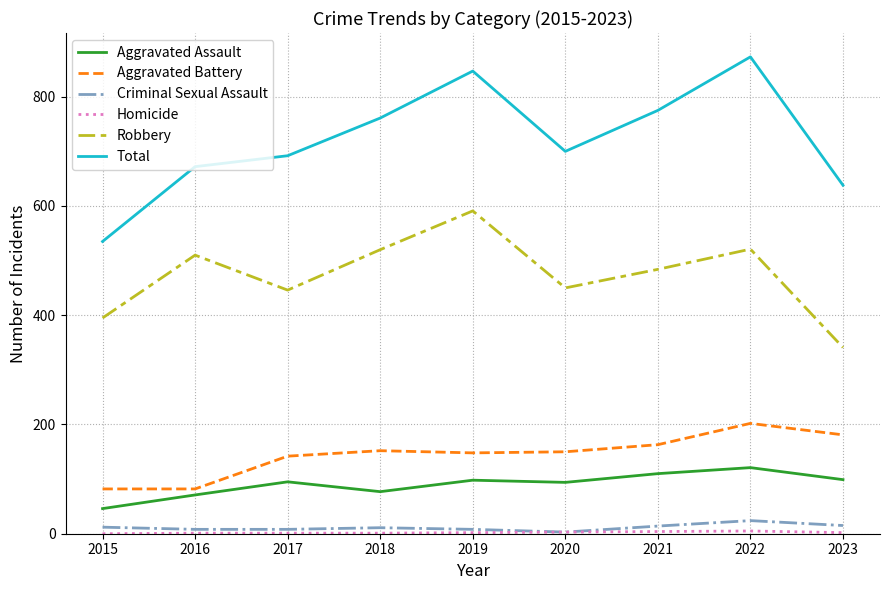

Which series has the widest spread of values?

Total